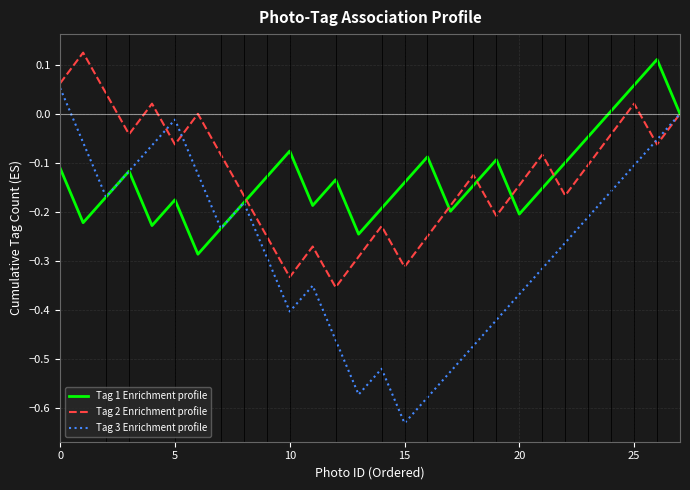

Which series has the largest range (max minus min)?

Tag 3 Enrichment profile